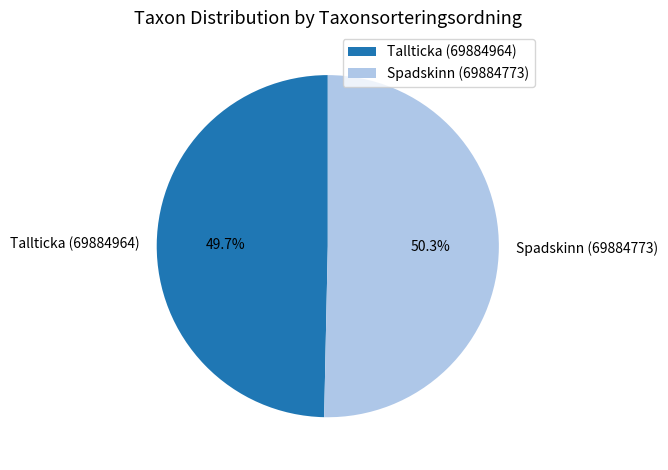

What is the smallest slice in the pie chart?

Tallticka (69884964)